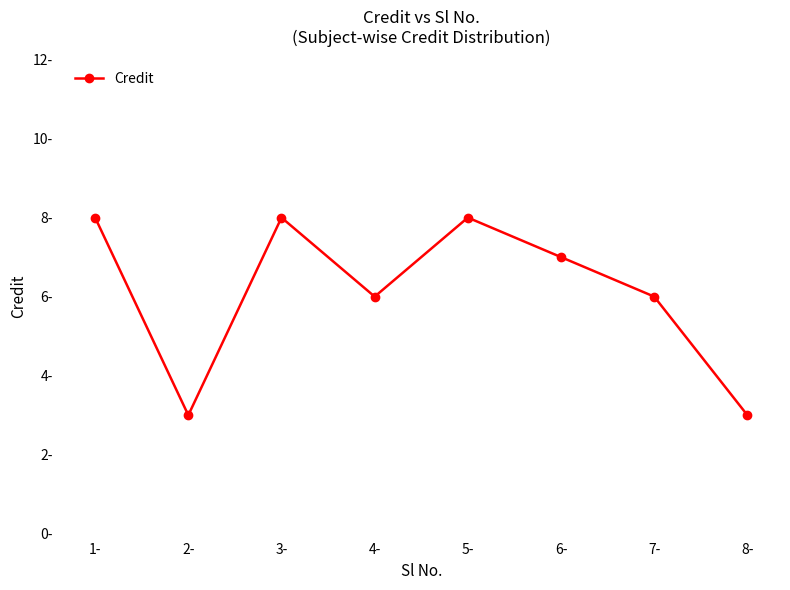

Does the chart have visible grid lines?

No